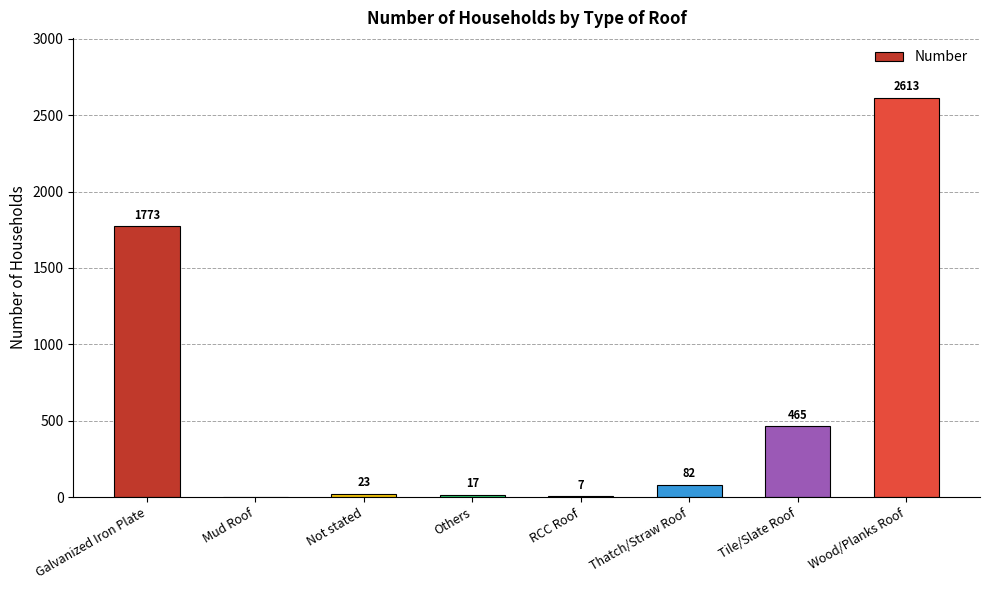

What is the sum of the values at Galvanized Iron Plate and Mud Roof?

1773